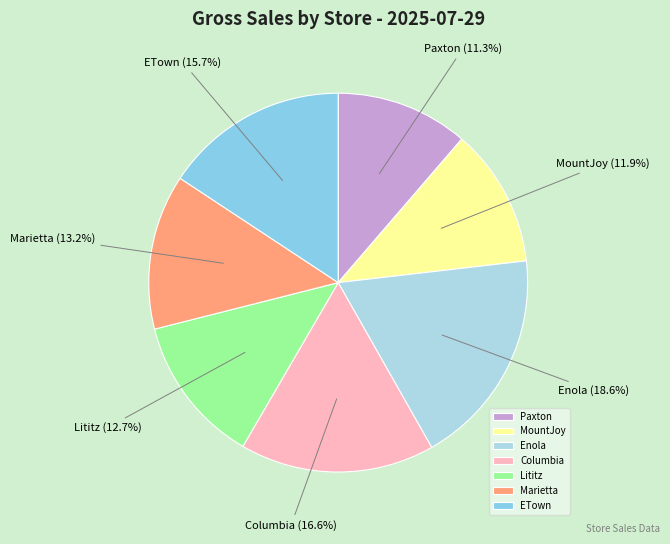

What percentage do Columbia and Lititz together represent?

29.3%